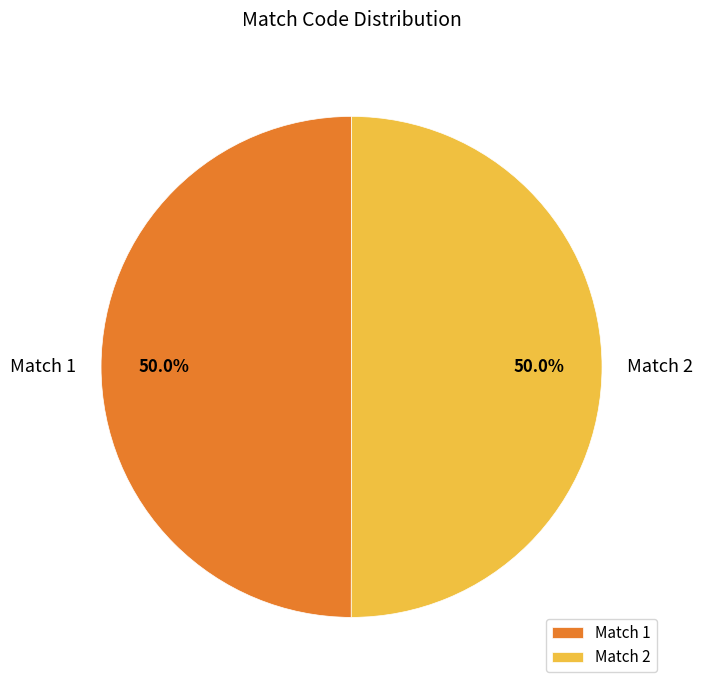

To the nearest percent, what is the average slice percentage?

50%